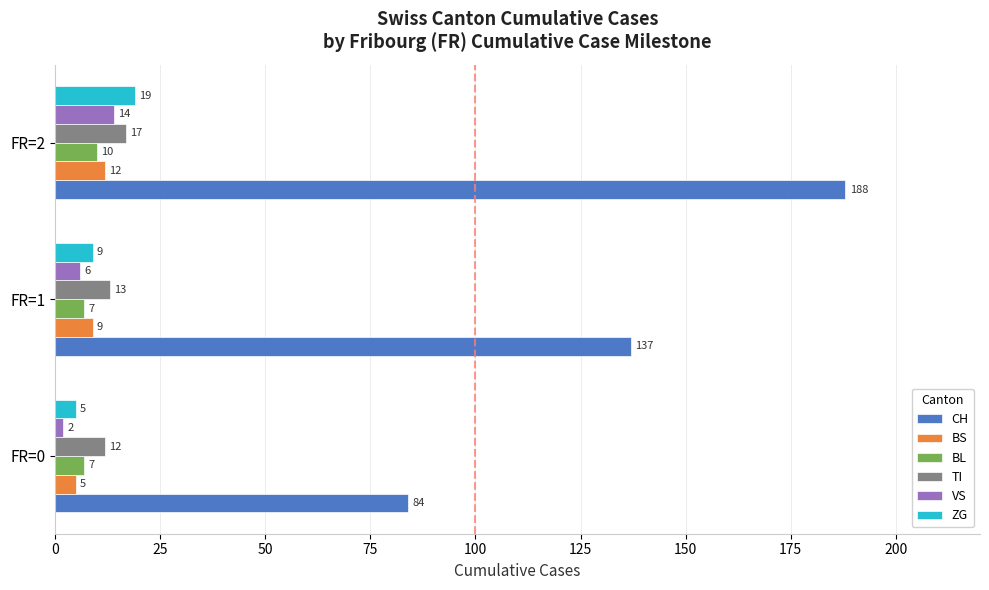

At which label is TI closest to 14?

FR=1